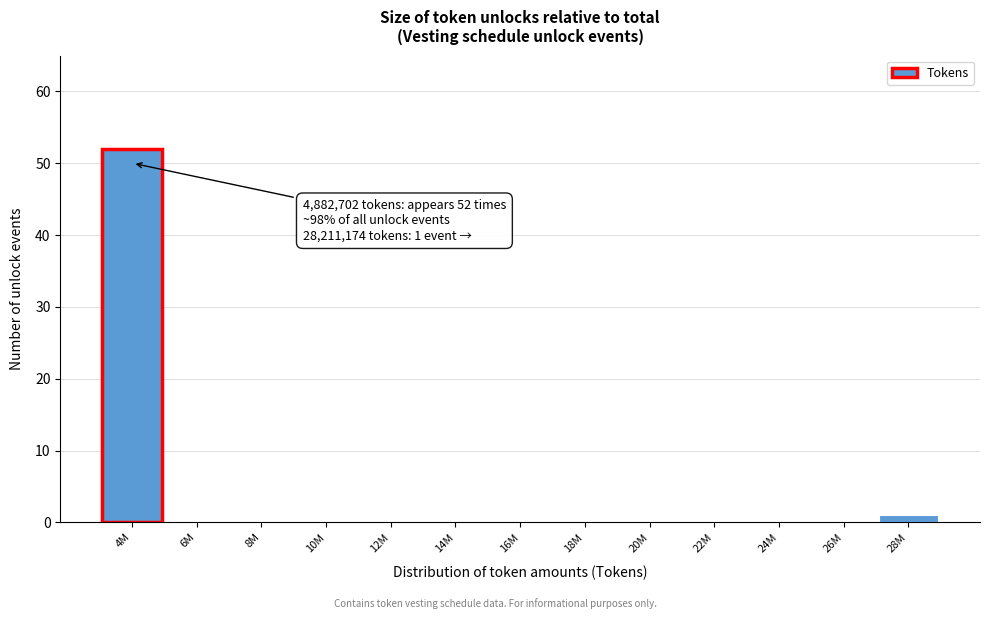

Reading left to right, transcribe all the data shown in this chart.

4M=52	6M=0	8M=0	10M=0	12M=0	14M=0	16M=0	18M=0	20M=0	22M=0	24M=0	26M=0	28M=1